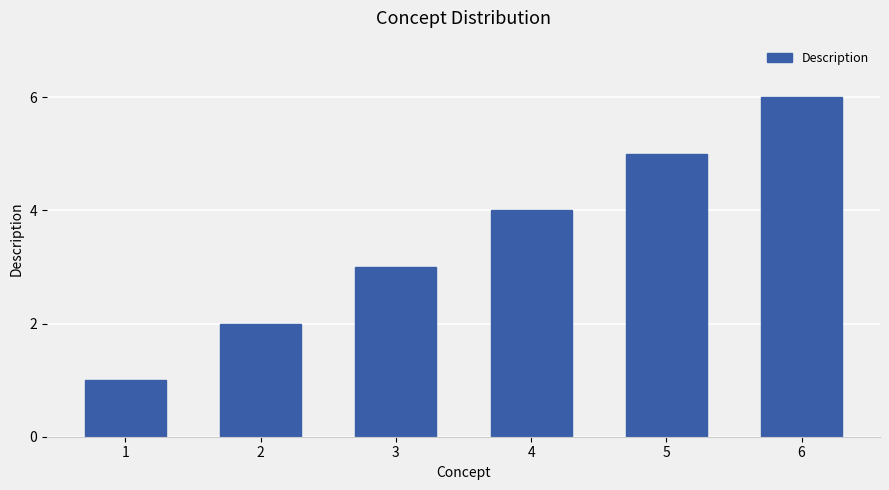

What is the change in value from 3 to 4?

+1